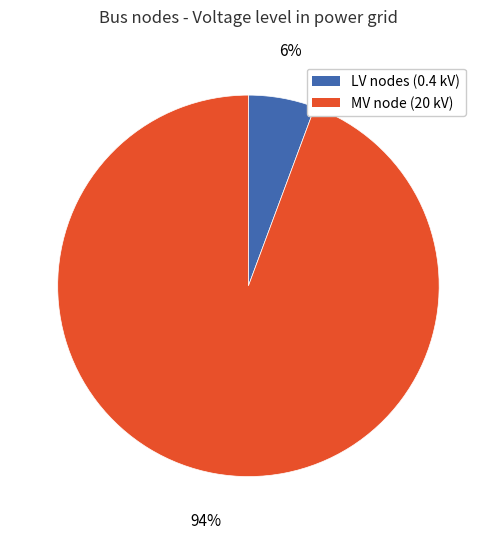

Does any single category account for the majority?

Yes